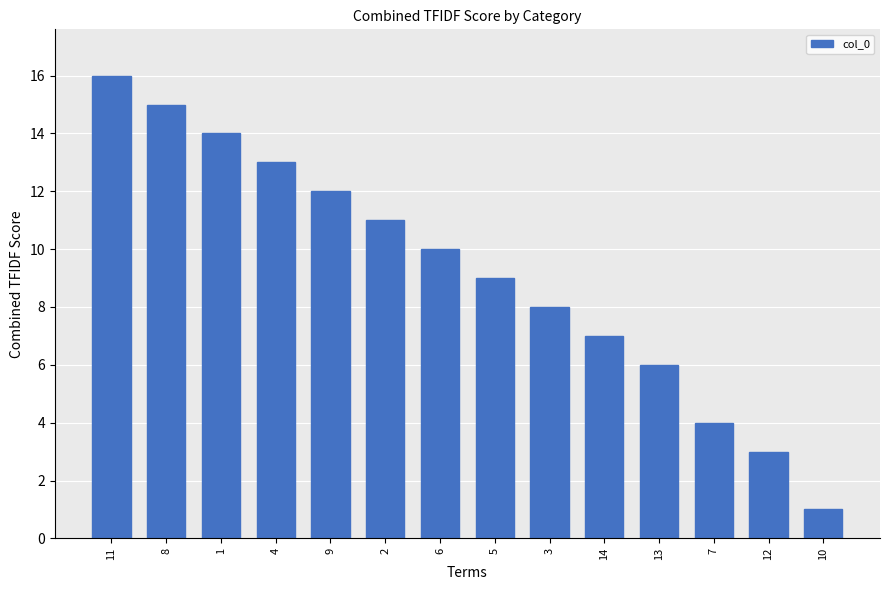

What is the maximum value shown in the chart?

16